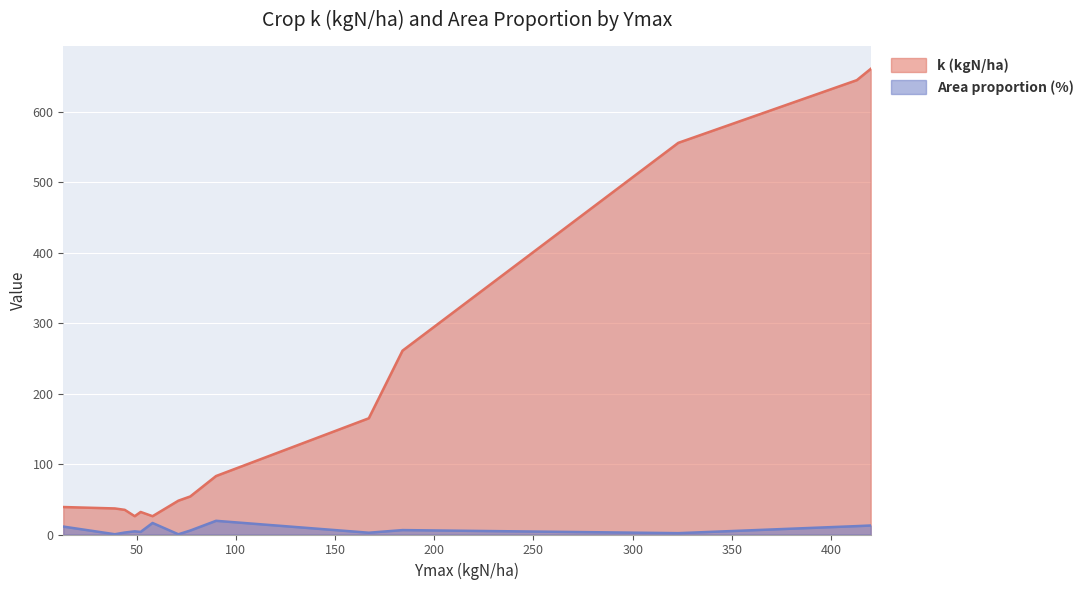

How many values in the k (kgN/ha) series are below 54?

7